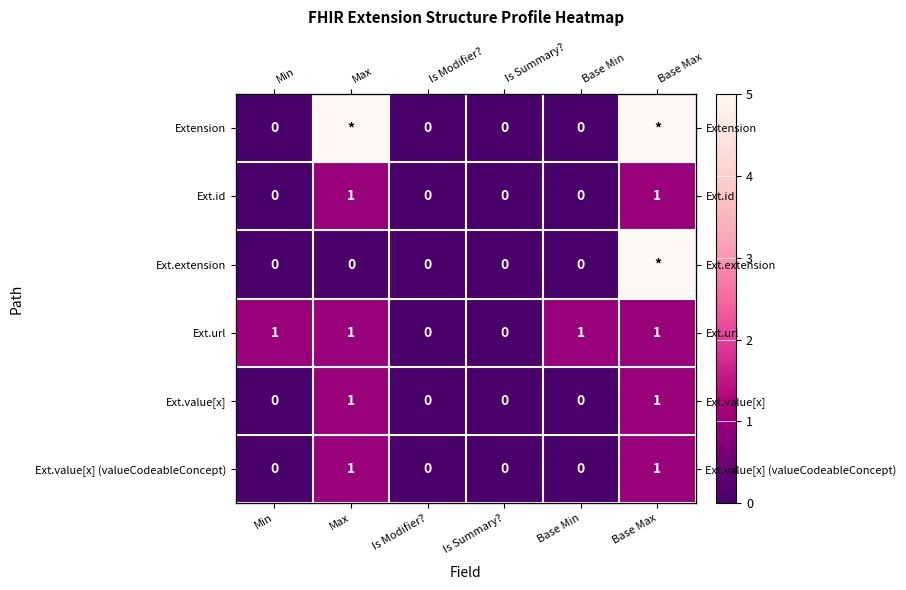

Rank the series by their maximum value, from highest to lowest.

Extension, Ext.extension, Ext.id, Ext.url, Ext.value[x], Ext.value[x] (valueCodeableConcept)